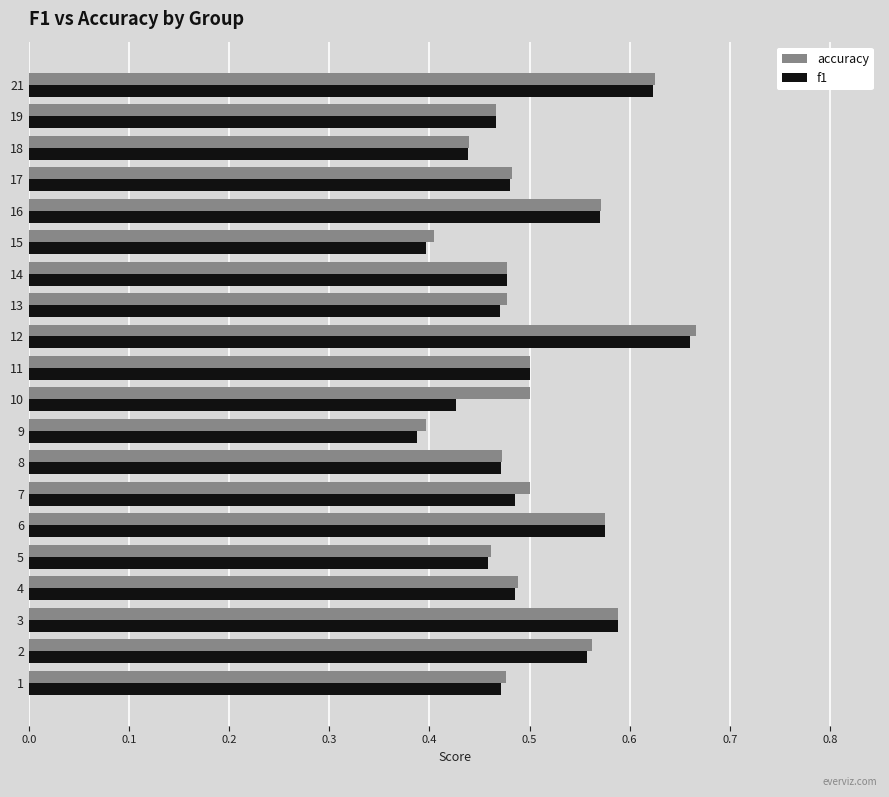

What is the sum of the accuracy values at 11 and 18?

0.9